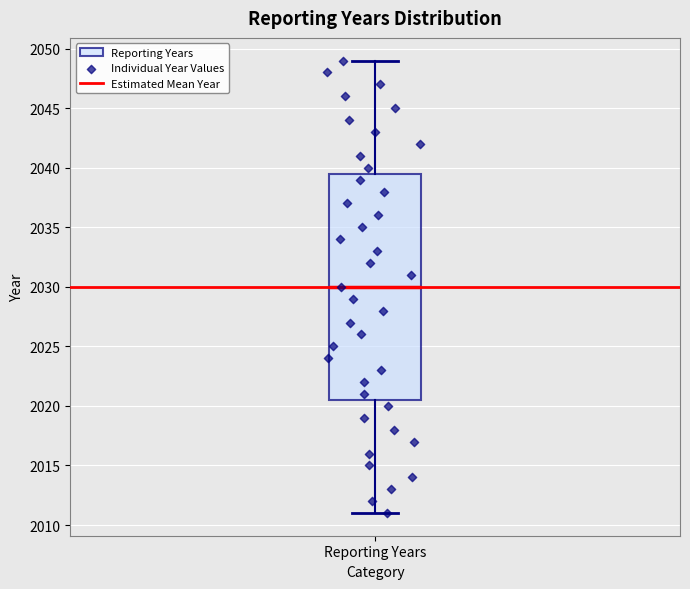

Transcribe this box plot: give where the median line is, the range the box spans, and where the two whiskers end, as read against the y-axis. The values are not printed on the chart, so give them approximately, as read against the axis.

median 2030.0, box 2020.5 to 2039.5, whiskers 2011.0 to 2049.0